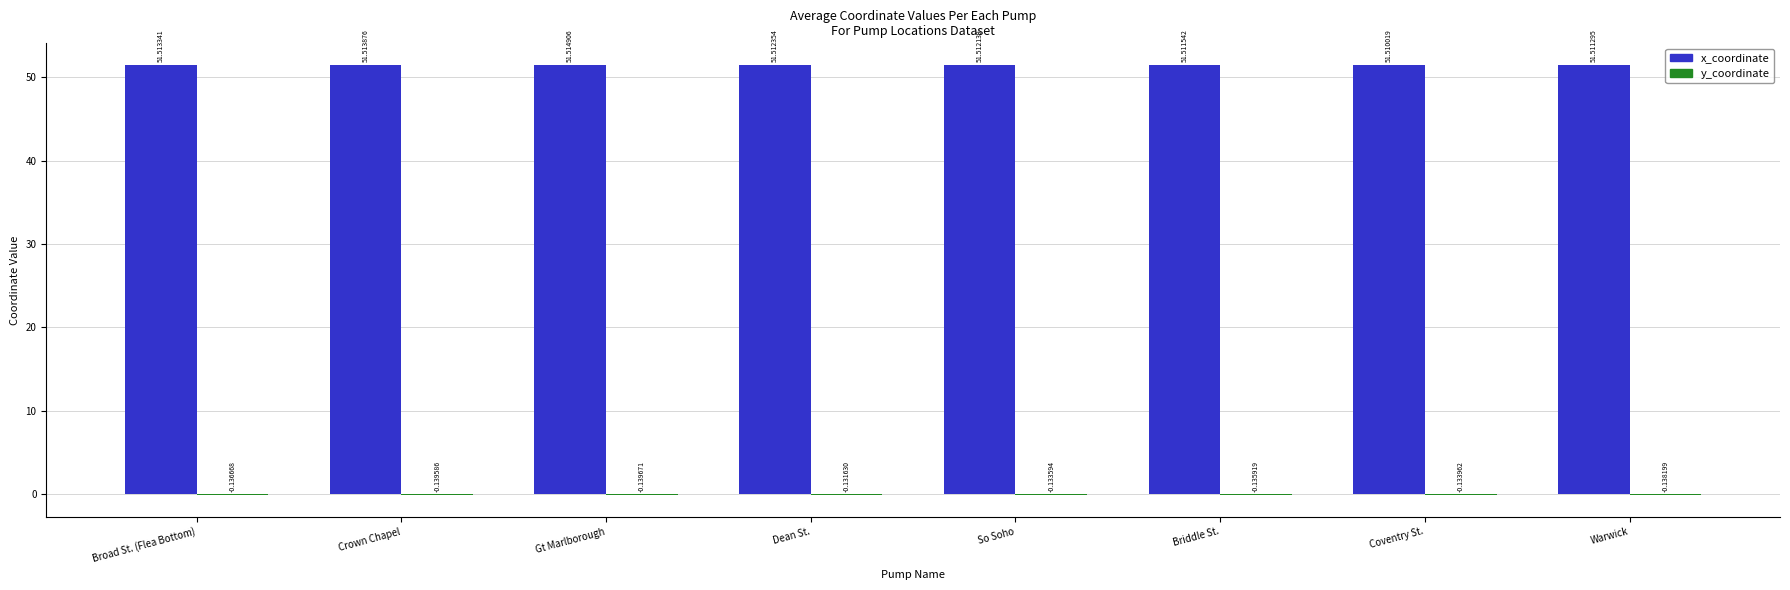

Where is x_coordinate nearest to the value 51?

Coventry St.